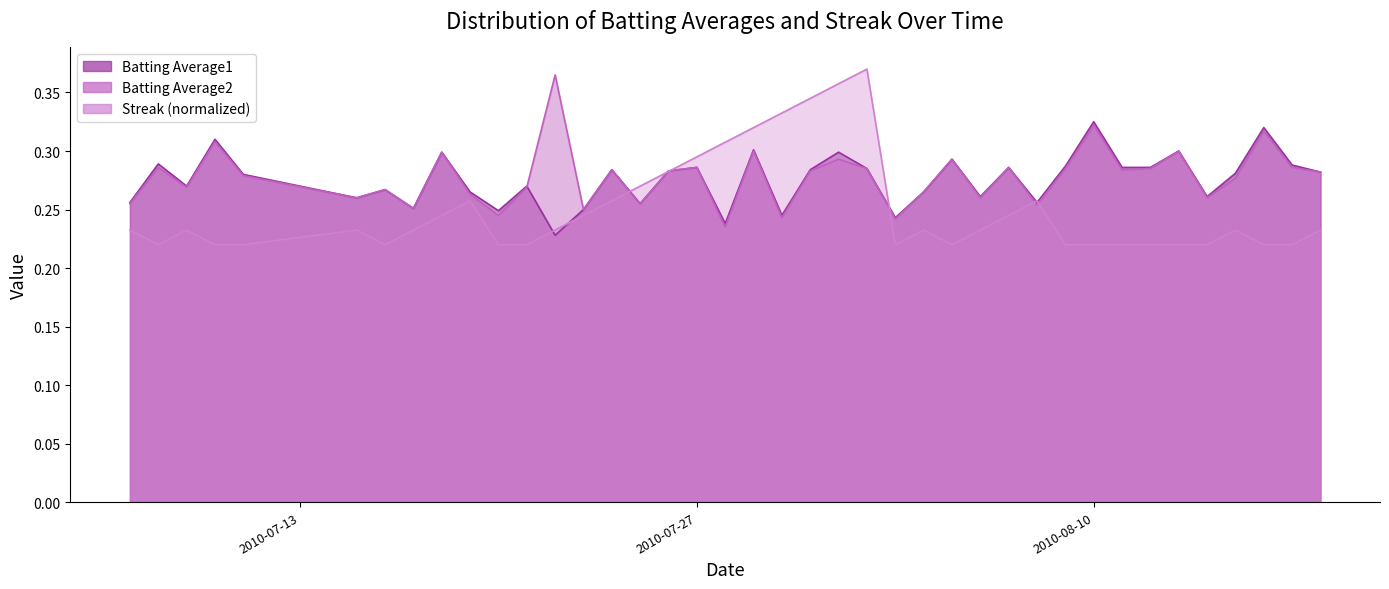

Where is Batting Average2 nearest to the value 0?

2010-07-28